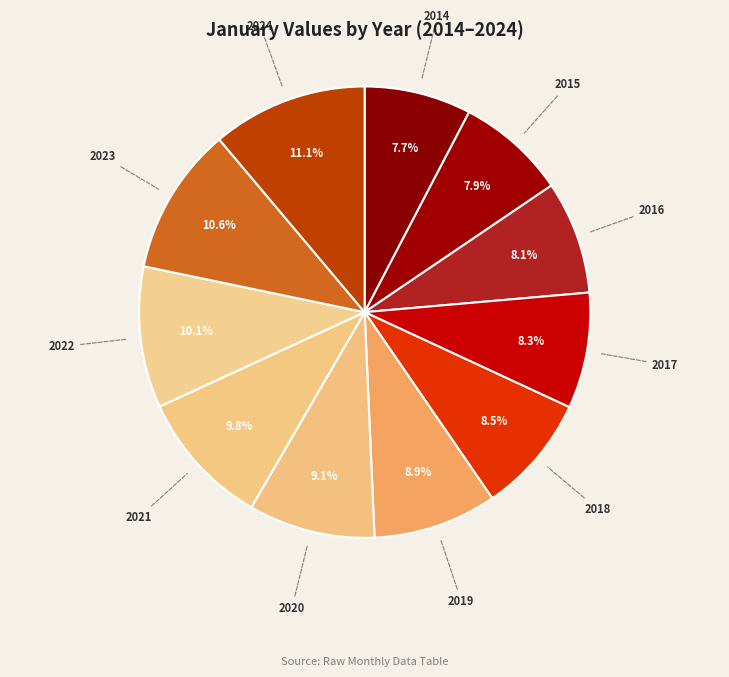

What is the largest slice in the pie chart?

2024